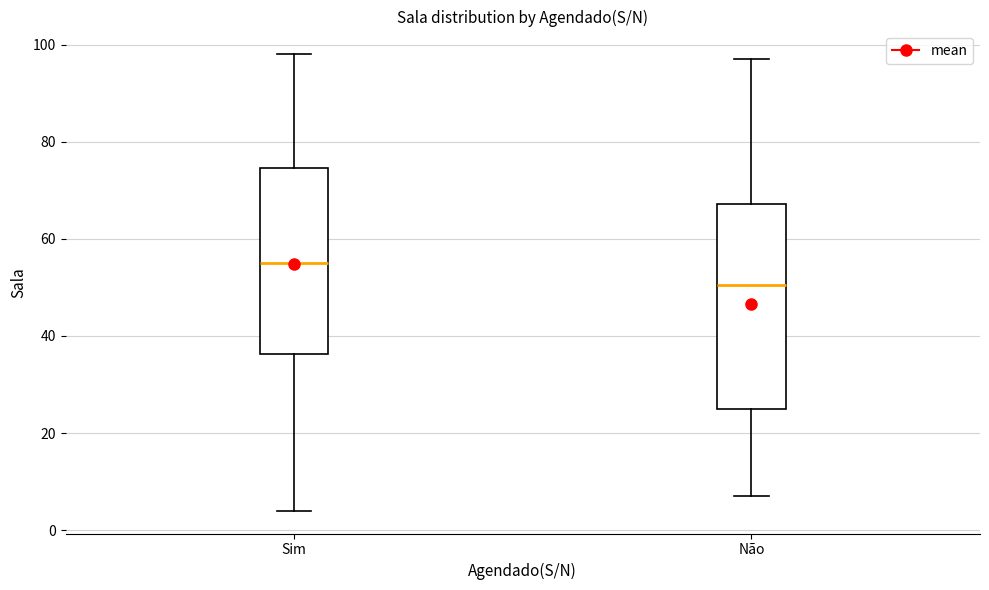

Reading left to right, read every box against the y-axis: the position of its median line, the range the box covers, and the ends of its whiskers. The values are not printed on the chart, so give them approximately, as read against the axis.

Sim: median 56, box 36 to 74, whiskers 4 to 98
Não: median 50, box 26 to 68, whiskers 8 to 98